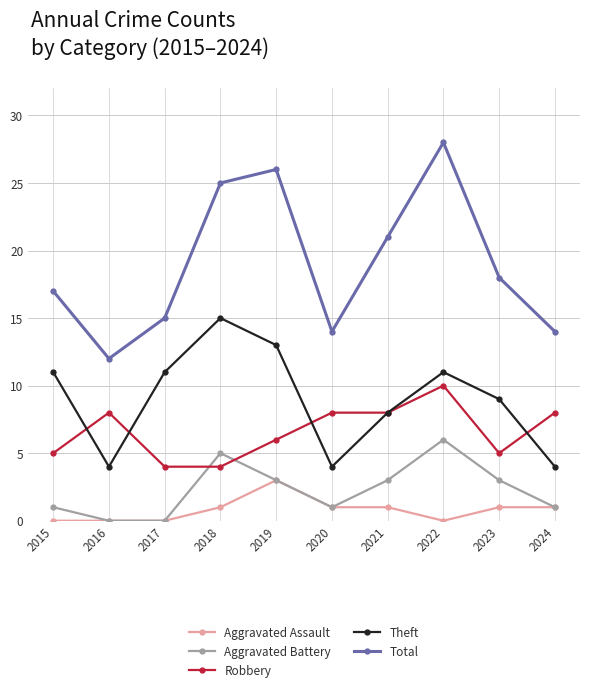

Is the value of Theft at 2022 greater than the value of Aggravated Assault at 2016?

Yes